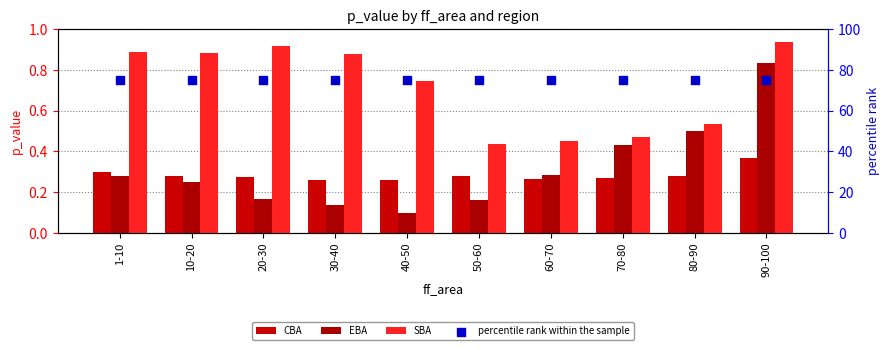

What is the total value across all series at 20-30?

76.4